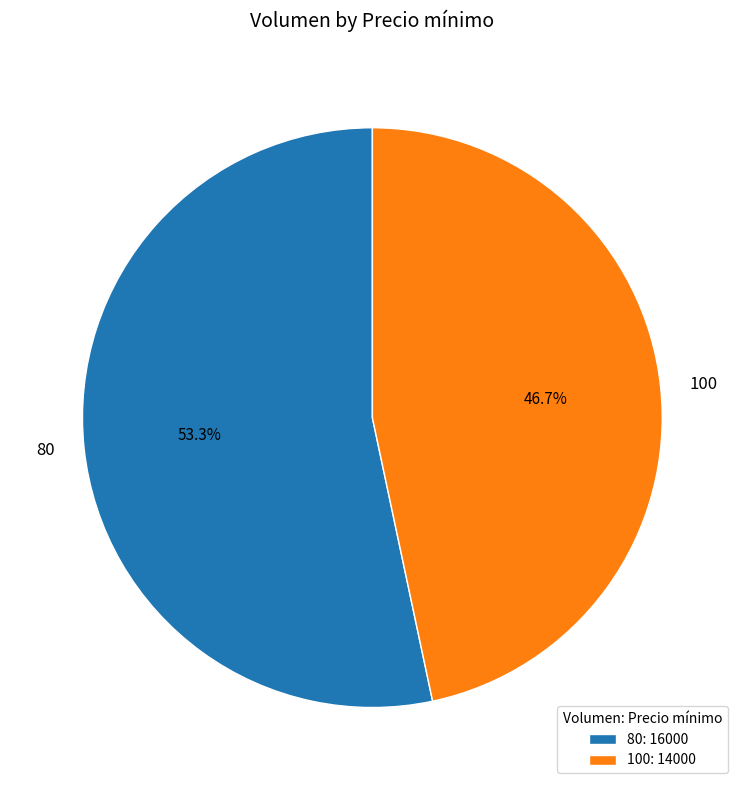

Which category has the smallest portion of the pie?

100